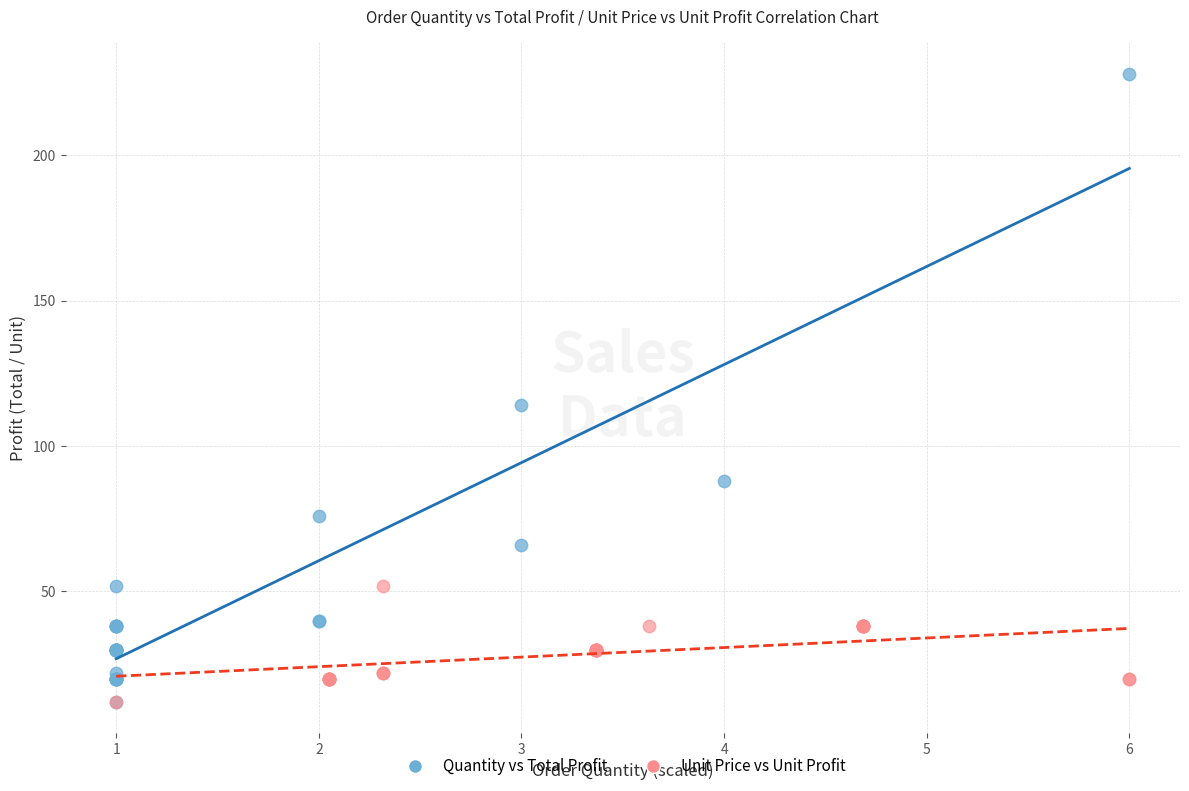

Which series has the widest spread of Y values?

Quantity vs Total Profit